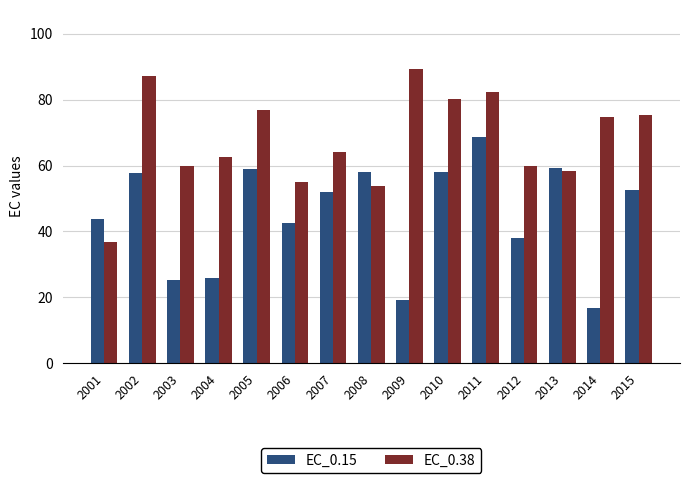

What is the lowest value of the EC_0.38 series?

36.7